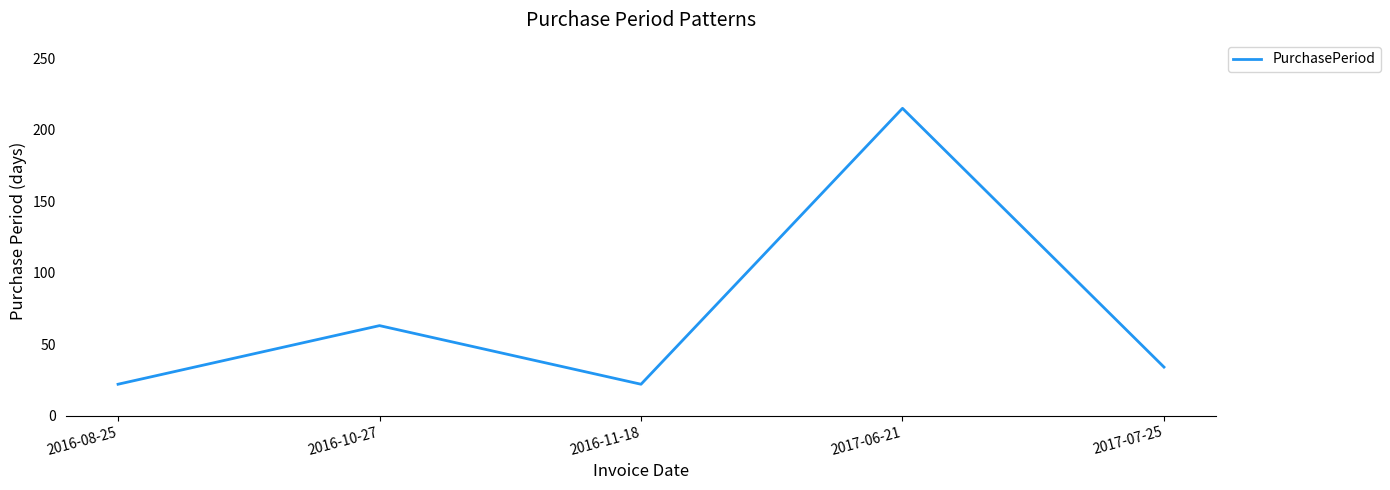

How many lines are shown in the chart?

1